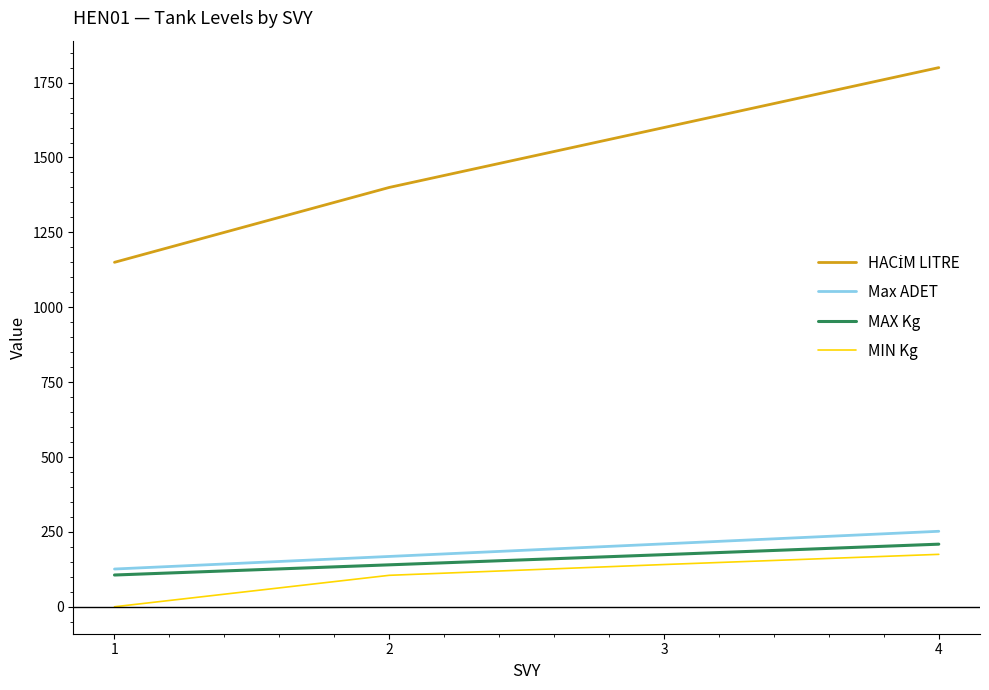

Is the value of MIN Kg at 1 greater than the value of MAX Kg at 4?

No